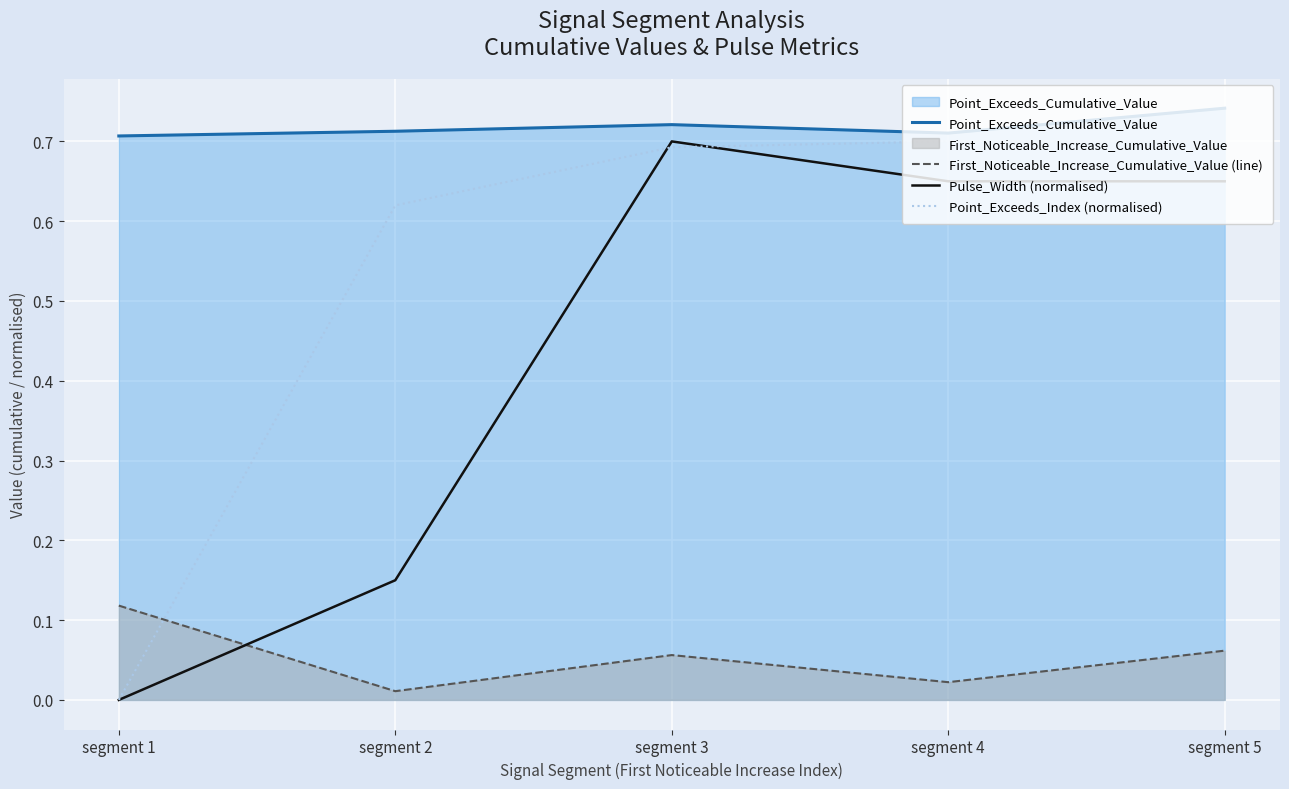

Where is Point_Exceeds_Index (normalised) nearest to the value 0?

segment 1